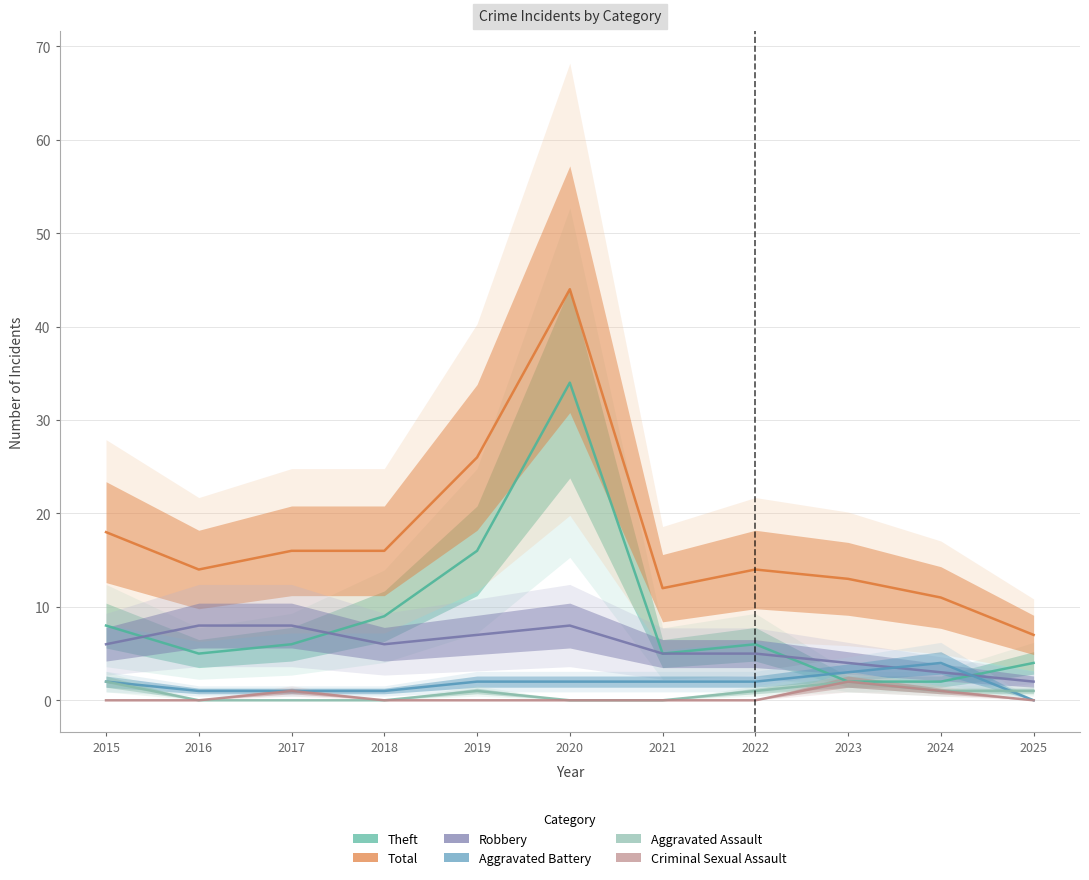

What is the total value across all series at 2025?

14